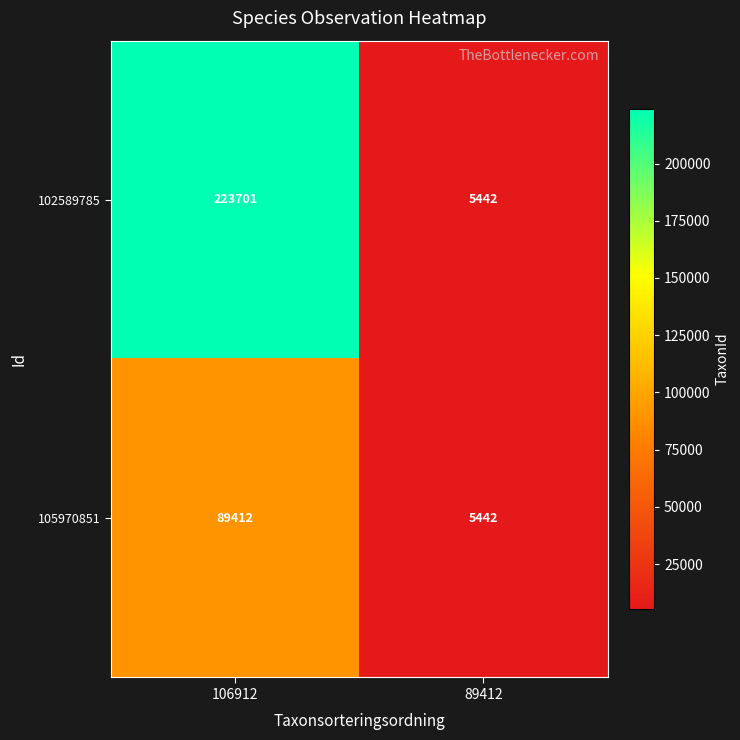

Is it true that 102589785 equals 115476 at 106912?

False